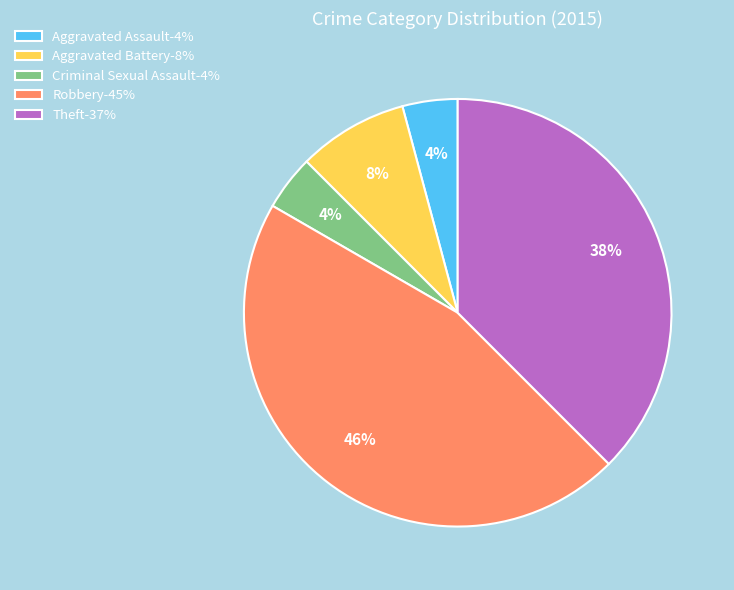

To the nearest percent, what is the difference between the largest and smallest slice percentages?

42%